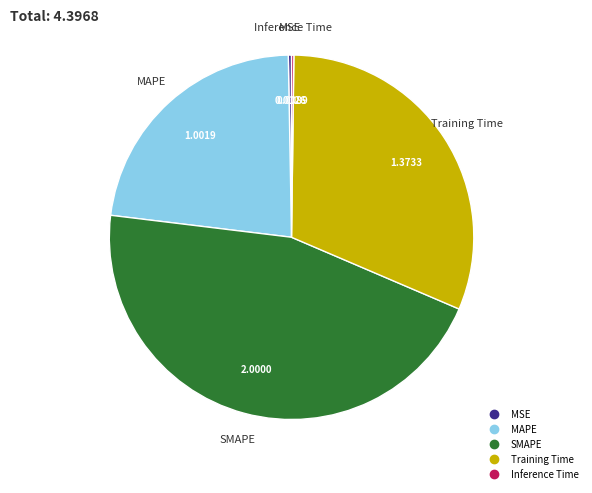

Do MSE and SMAPE together represent more than half of the pie?

No